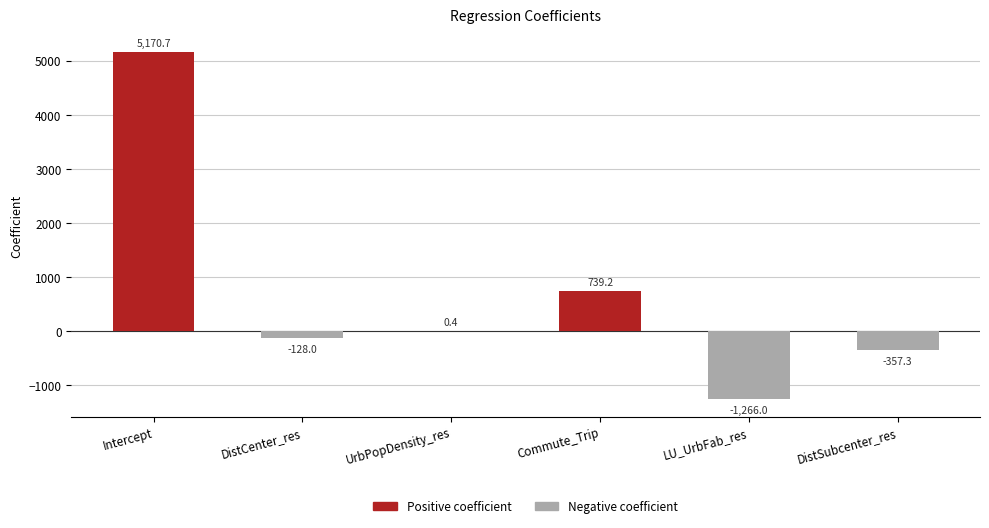

The chart shows a value of -1266.0 at LU_UrbFab_res. True or false?

True